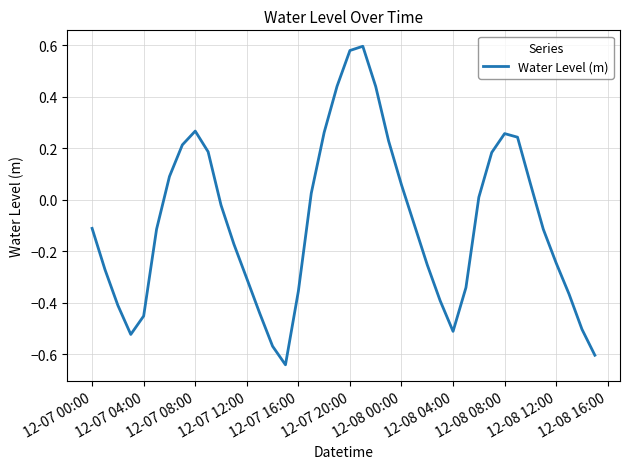

What is the difference between the maximum and minimum values?

1.2